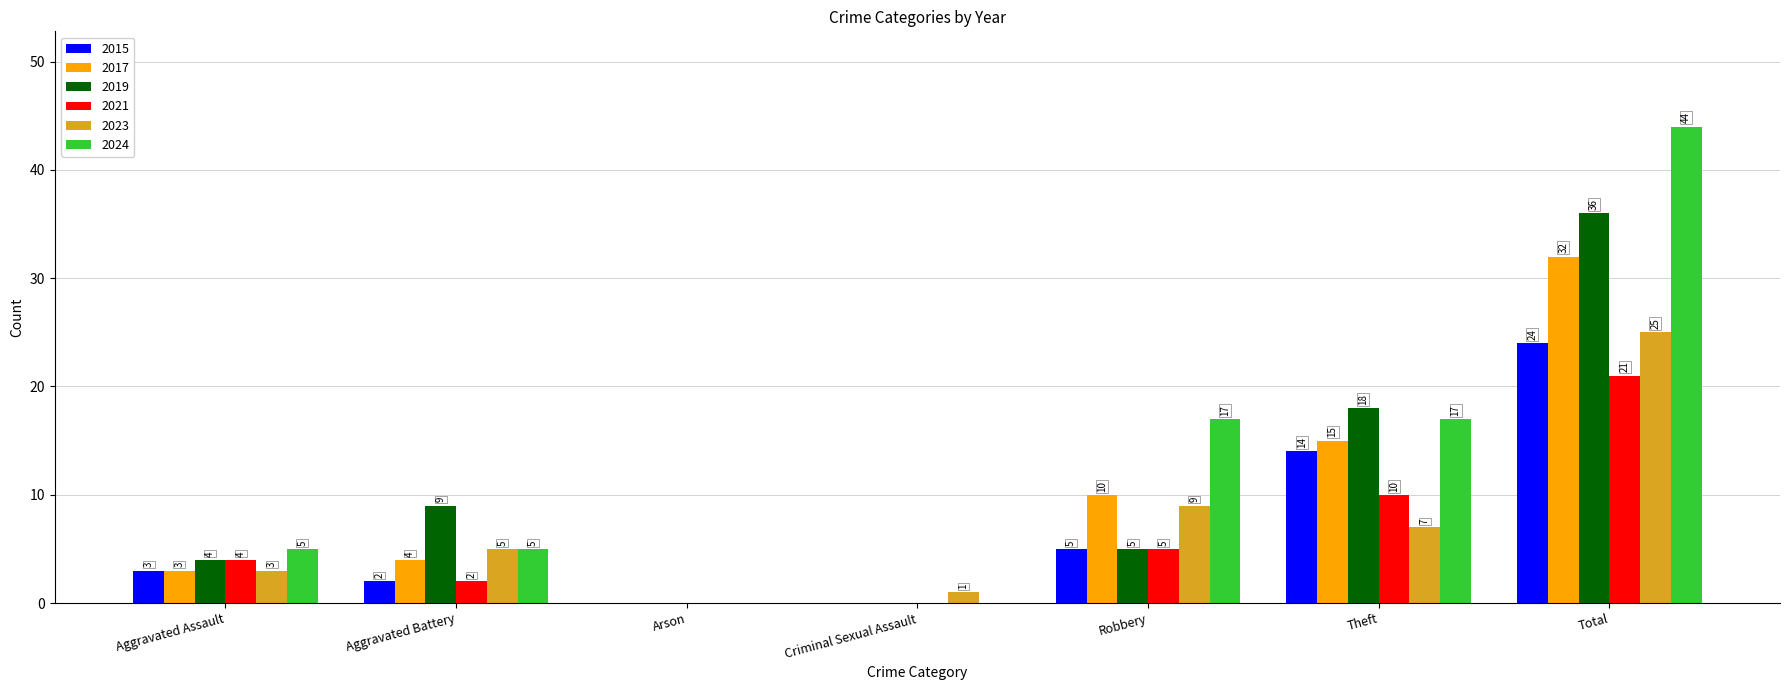

What value does the 2019 series have at Total, to the nearest 5?

35